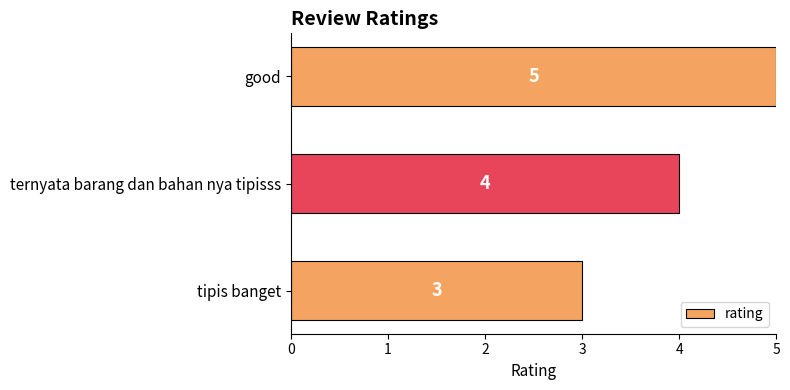

What is the sum of all values?

12